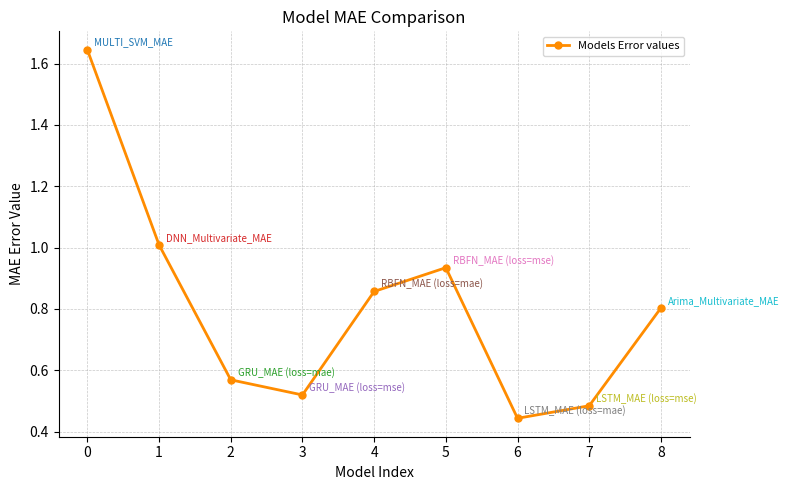

The value at 3 is 0.8. True or false?

False